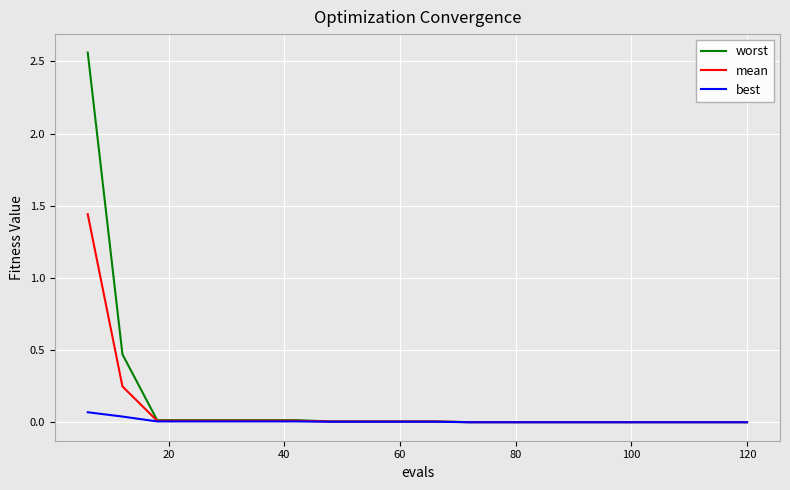

Does the chart display data point markers on the line(s)?

No